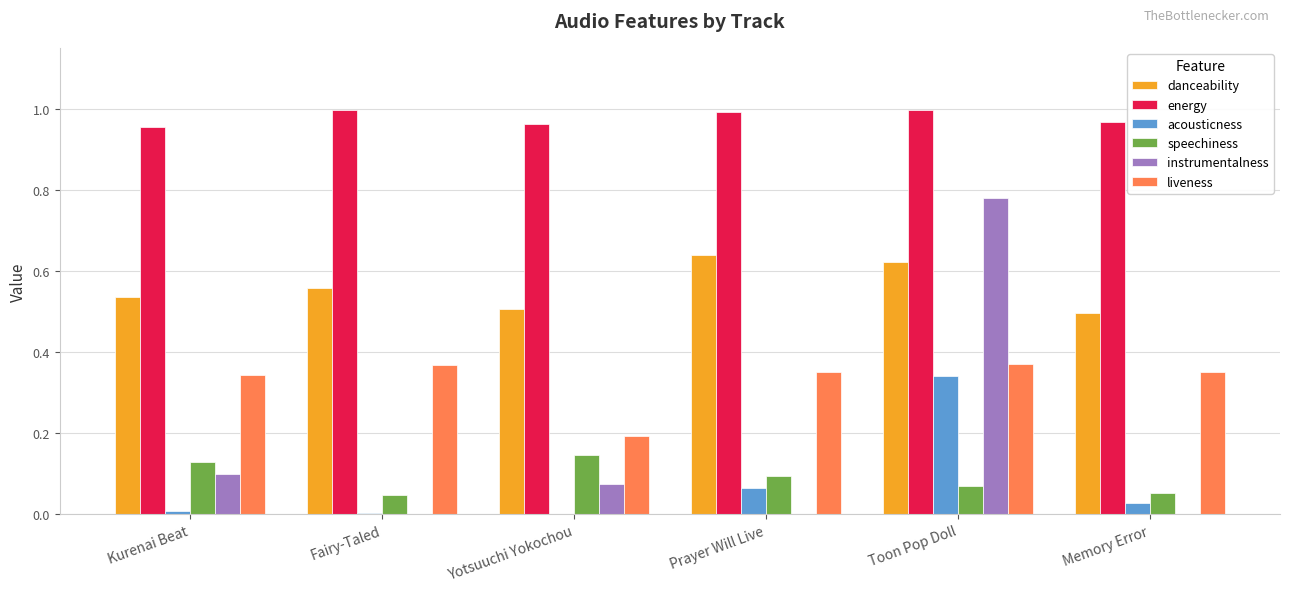

At which label does danceability reach its peak?

Prayer Will Live